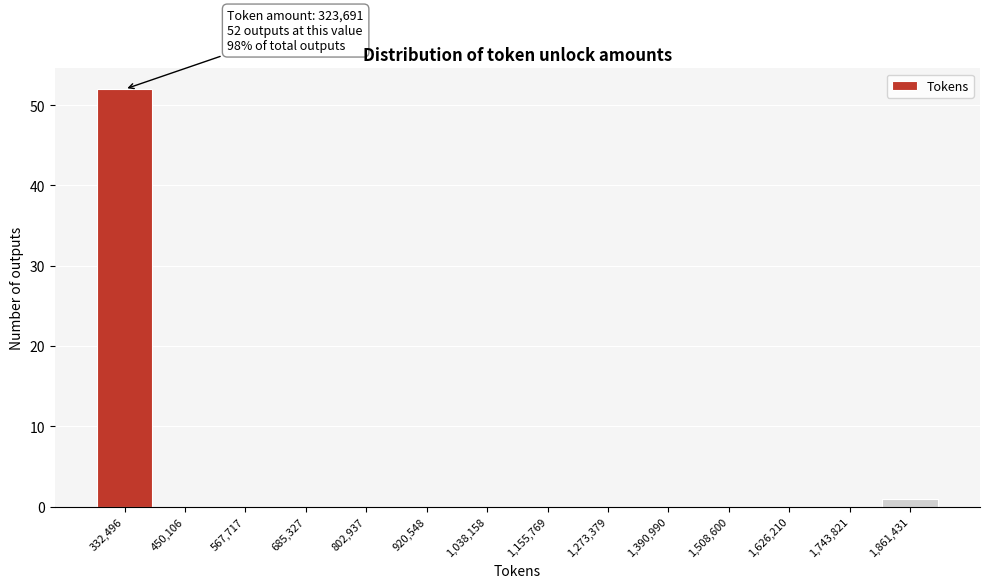

Which range on the x-axis has the tallest bar?

280000 to 400000